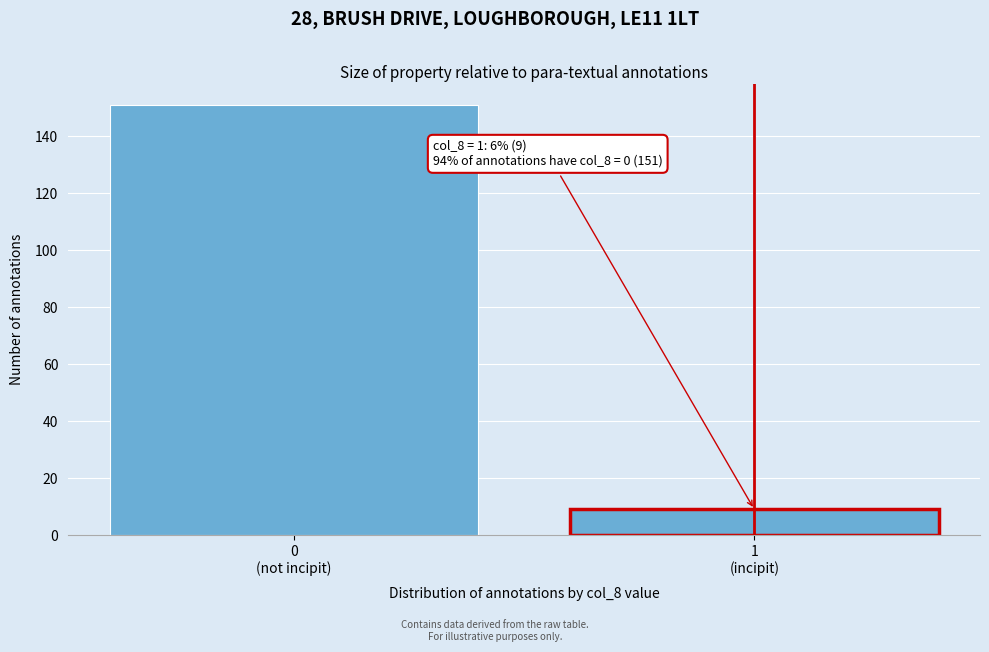

Reading left to right, extract all data points from this chart.

151	9